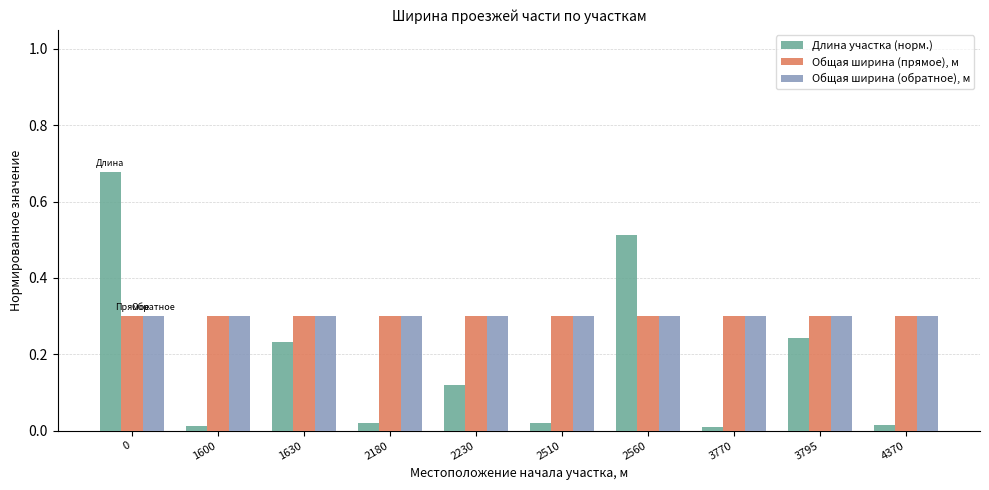

What is the minimum value for Общая ширина (обратное), м?

0.3